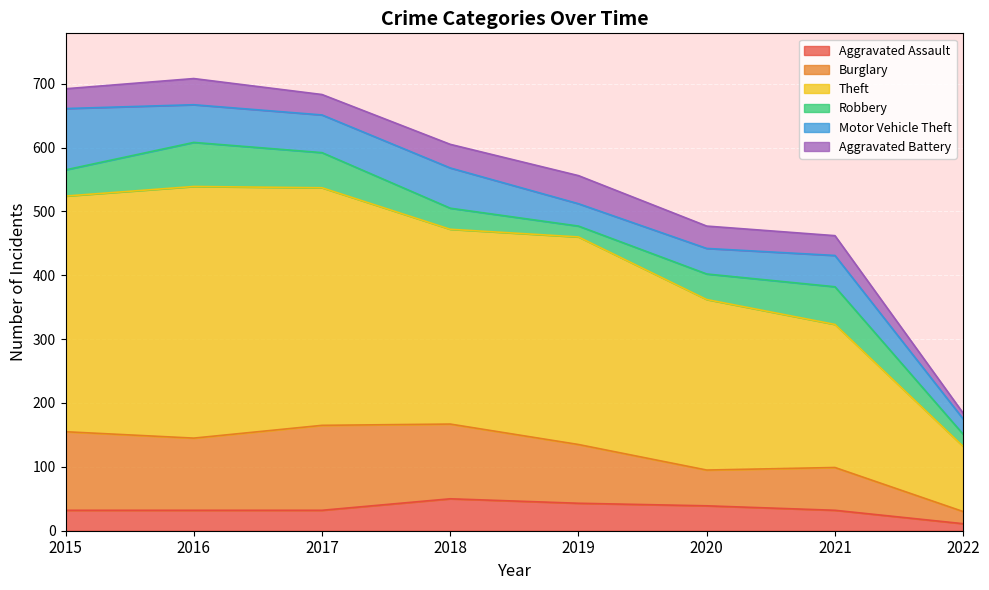

What are all the series names shown in the legend?

Aggravated Assault, Burglary, Theft, Robbery, Motor Vehicle Theft, Aggravated Battery